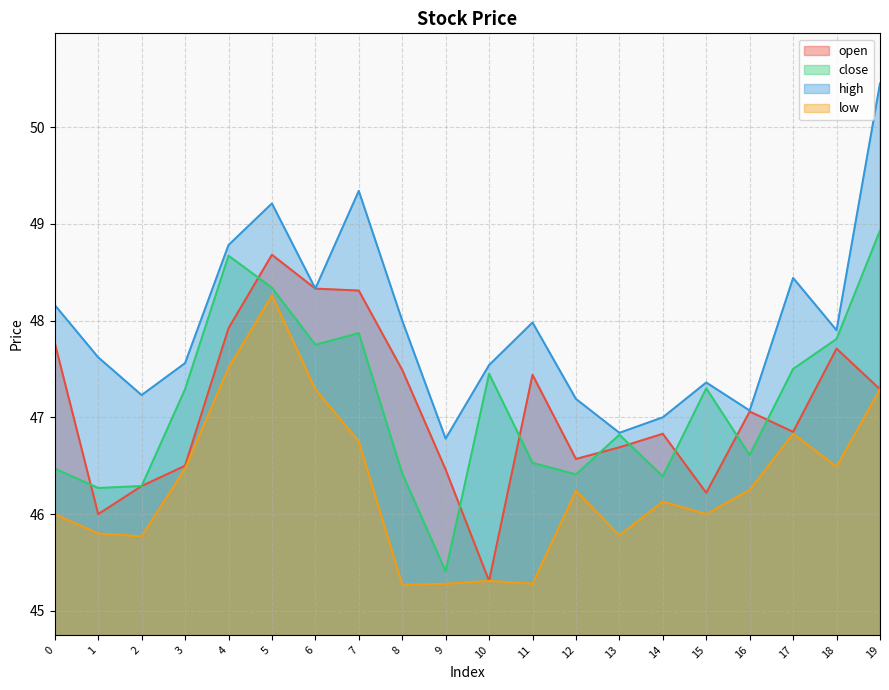

What is the minimum value for low?

45.3